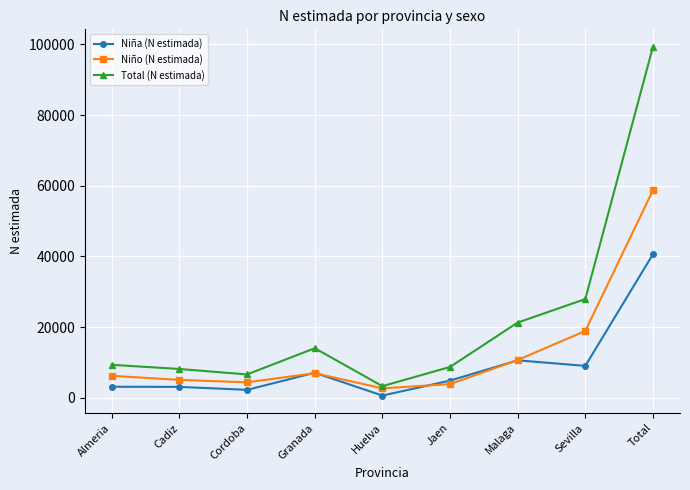

True or false: Niño (N estimada) has more than 1 interior local peaks.

False